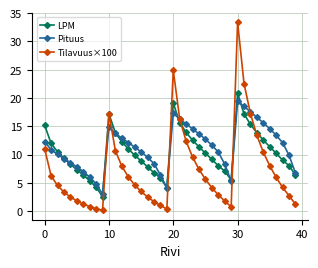

What is the greatest value displayed?

33.4